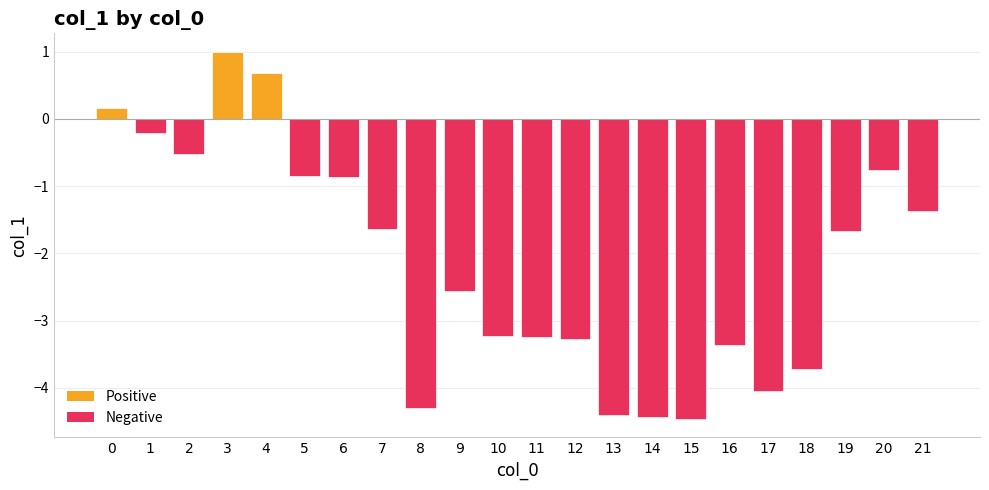

What is the difference between the maximum and minimum values?

5.5